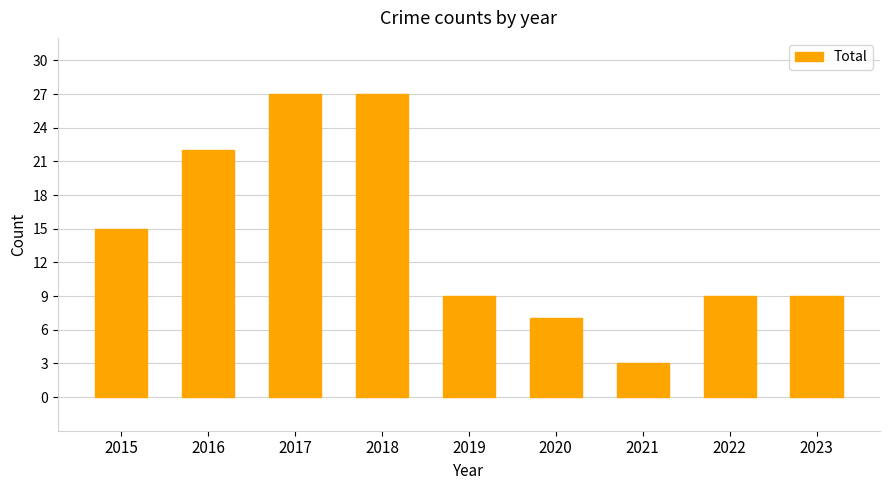

What is the difference between the maximum and second lowest values?

20